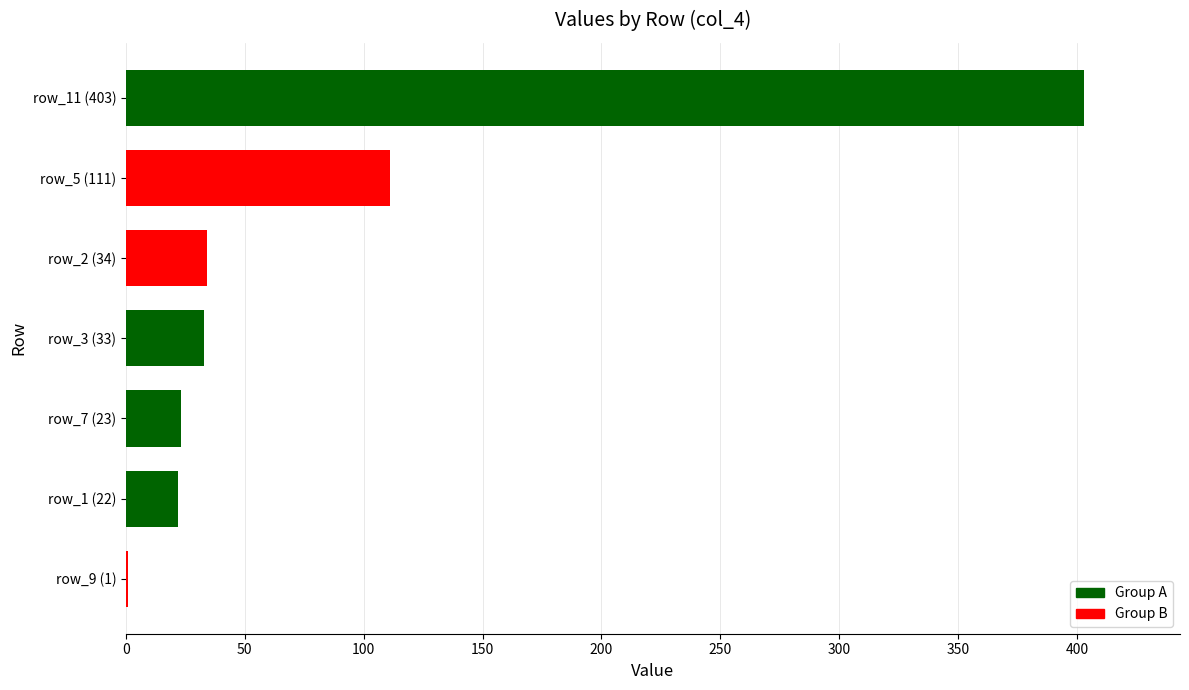

Count the number of data series in this chart.

1